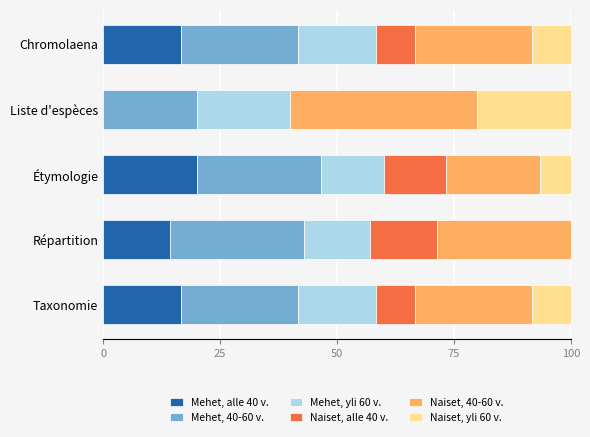

True or false: Mehet, alle 40 v. has a value of 0.0 at Liste d'espèces.

True